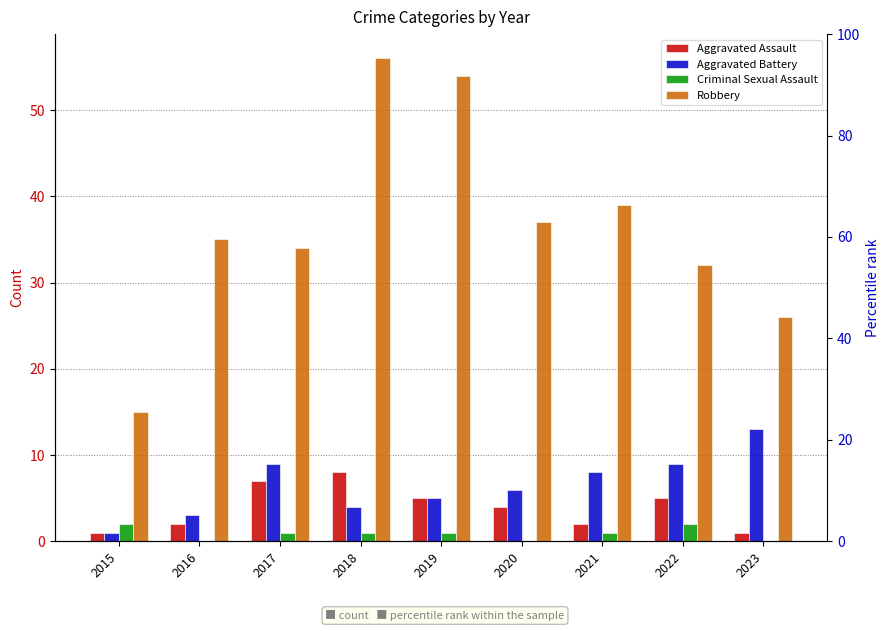

What is the value of the Robbery bar at the 8th from the left?

32